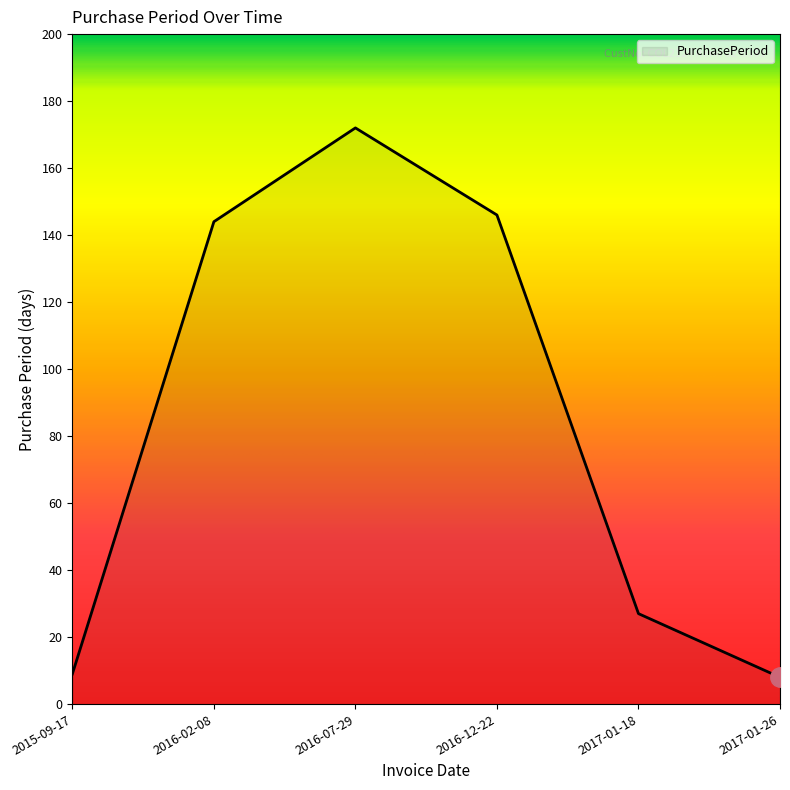

How many series are shown in this chart?

1